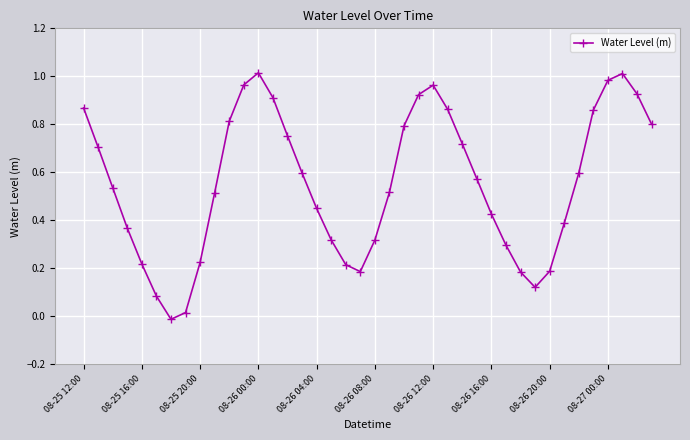

How many points are lower than both their immediate neighbors (excluding endpoints)?

3